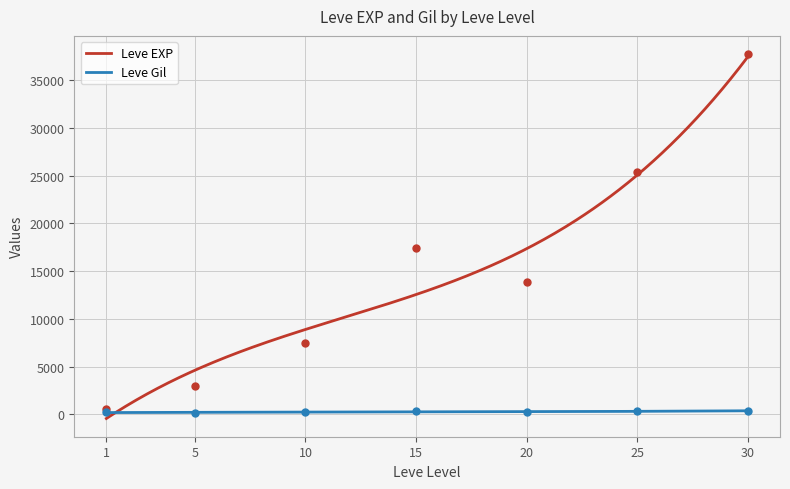

Which series has the widest spread of Y values?

Leve EXP